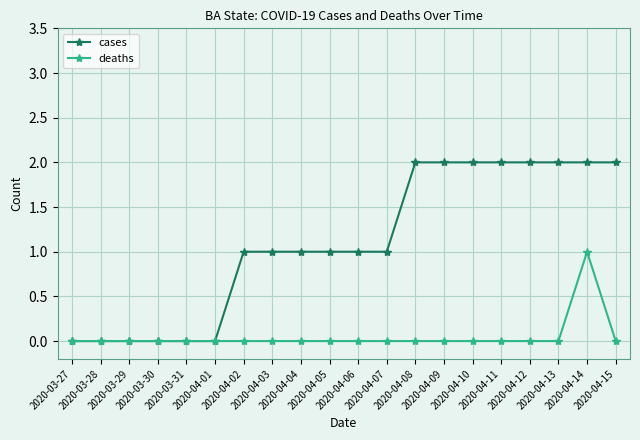

Rank the series by their maximum value, from lowest to highest.

deaths, cases